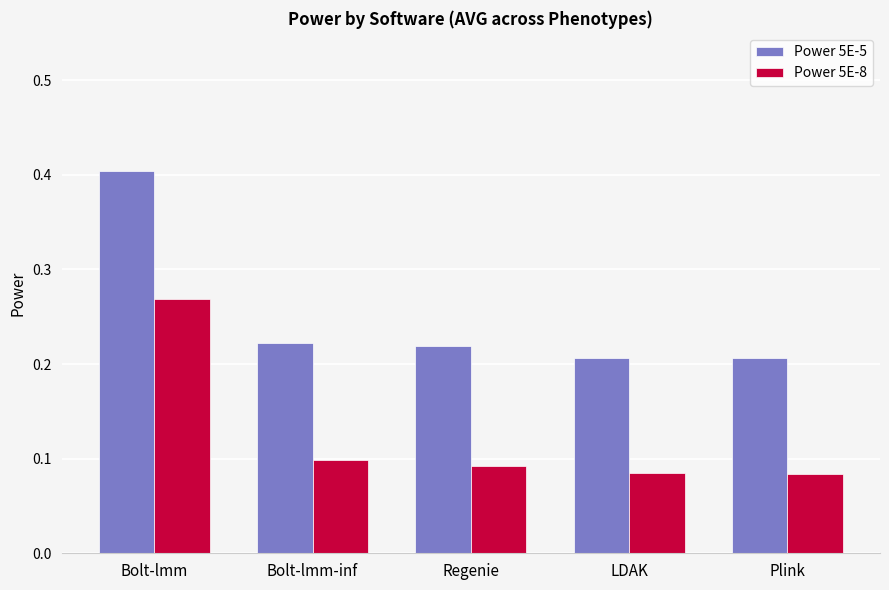

Rank the series by their maximum value, from lowest to highest.

Power 5E-8, Power 5E-5